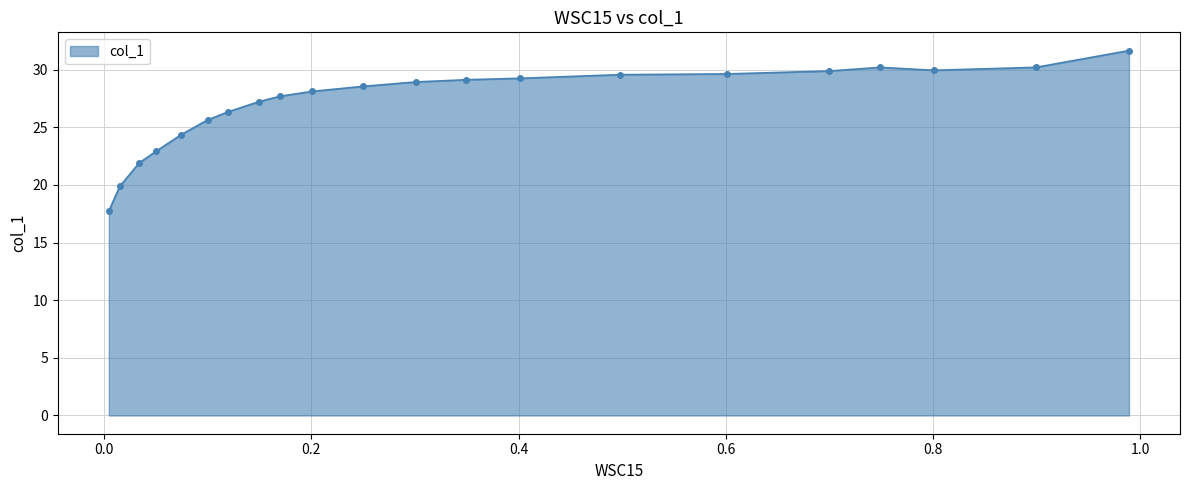

What is the value of the 11th point from the left?

28.5